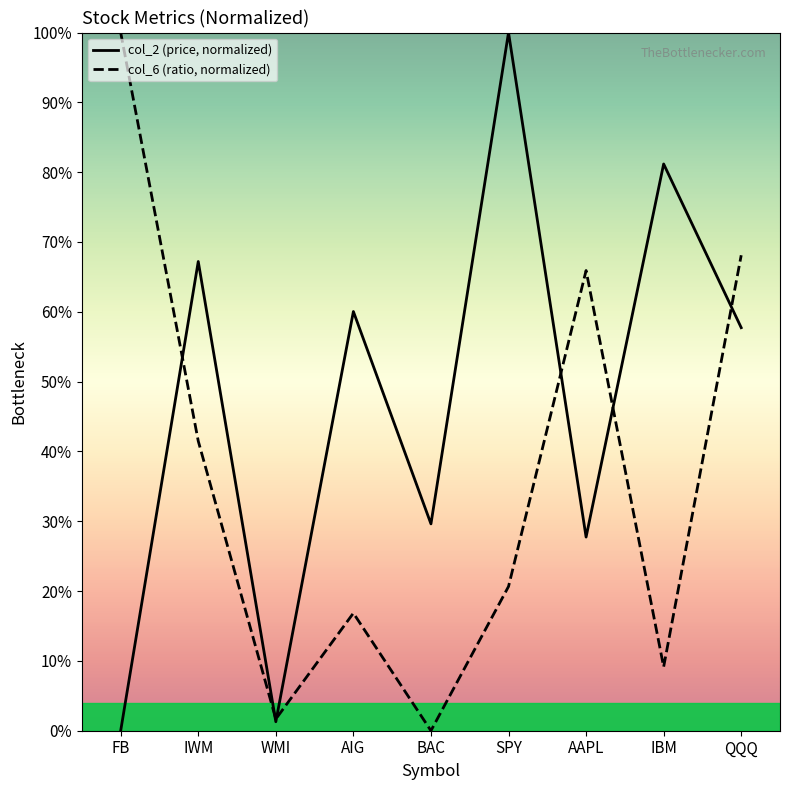

Where is col_2 (price, normalized) nearest to the value 0?

FB